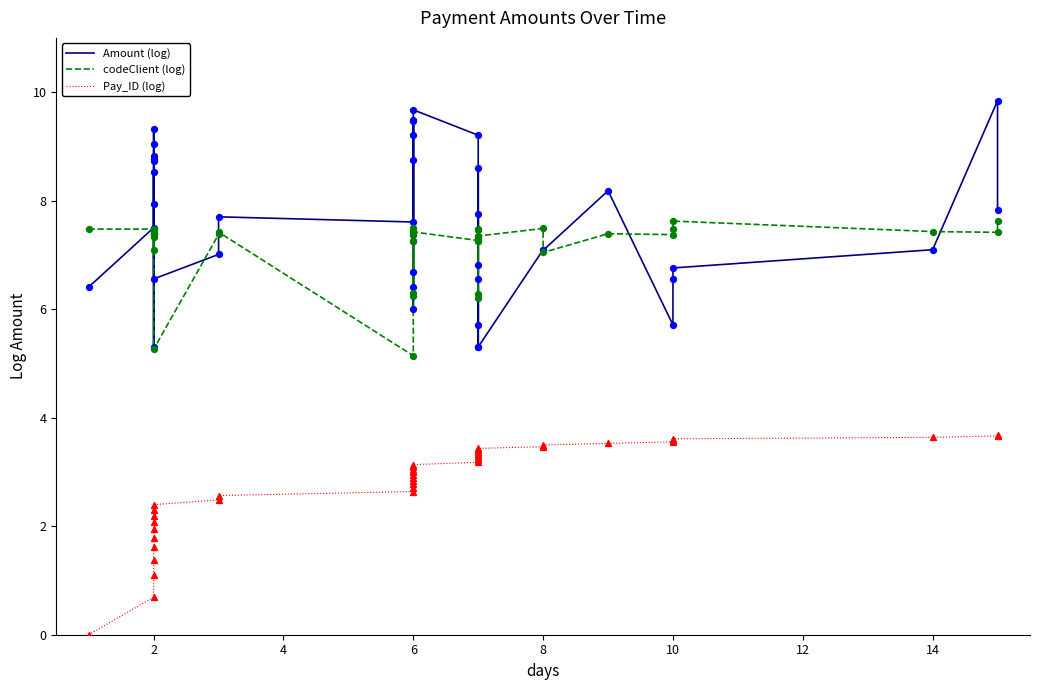

Is the value of codeClient (log) at 6 greater than the value of Amount (log) at 2?

No